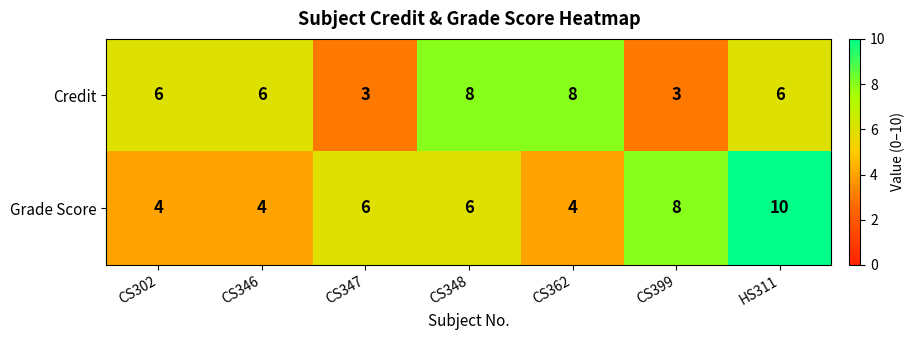

The Credit series shows 6 at CS346. True or false?

True